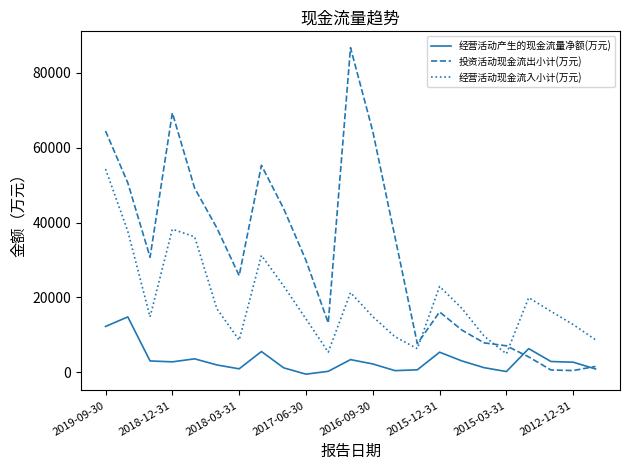

Which series has the widest spread of values?

投资活动现金流出小计(万元)